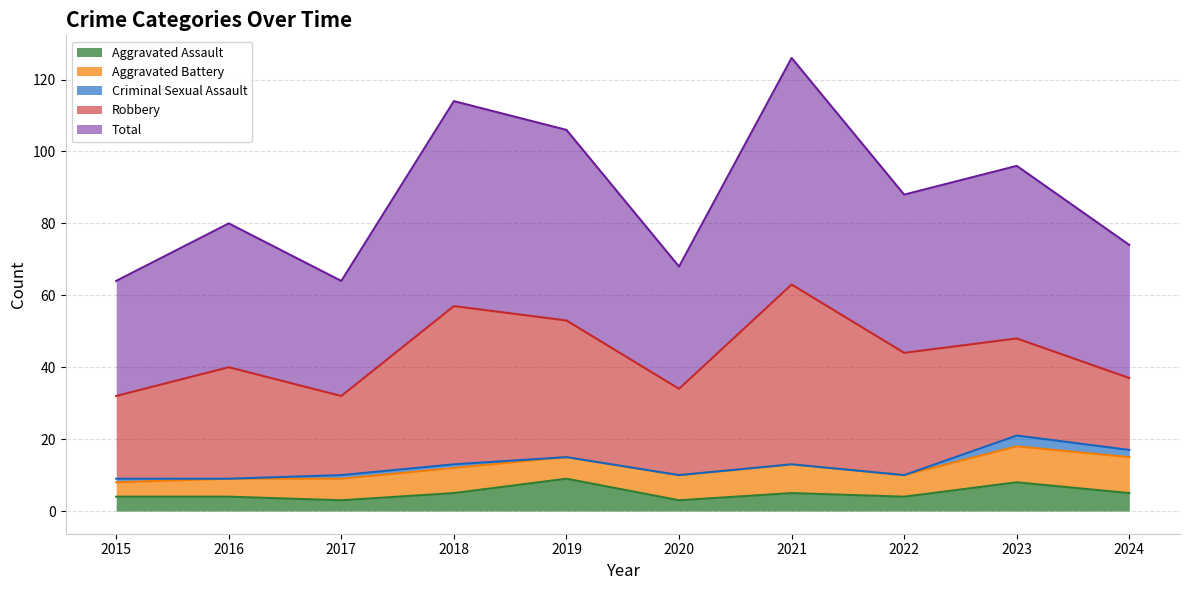

Which category has the lowest value across all series?

2016